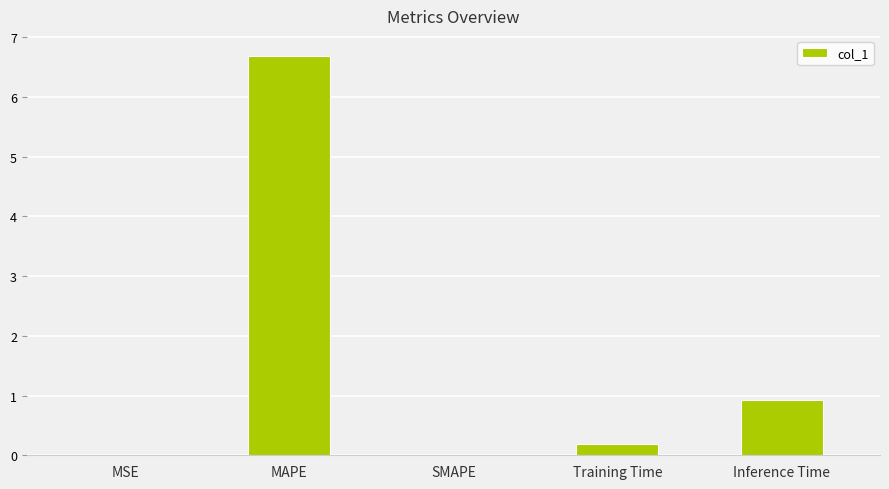

What is the sum of all values?

7.8